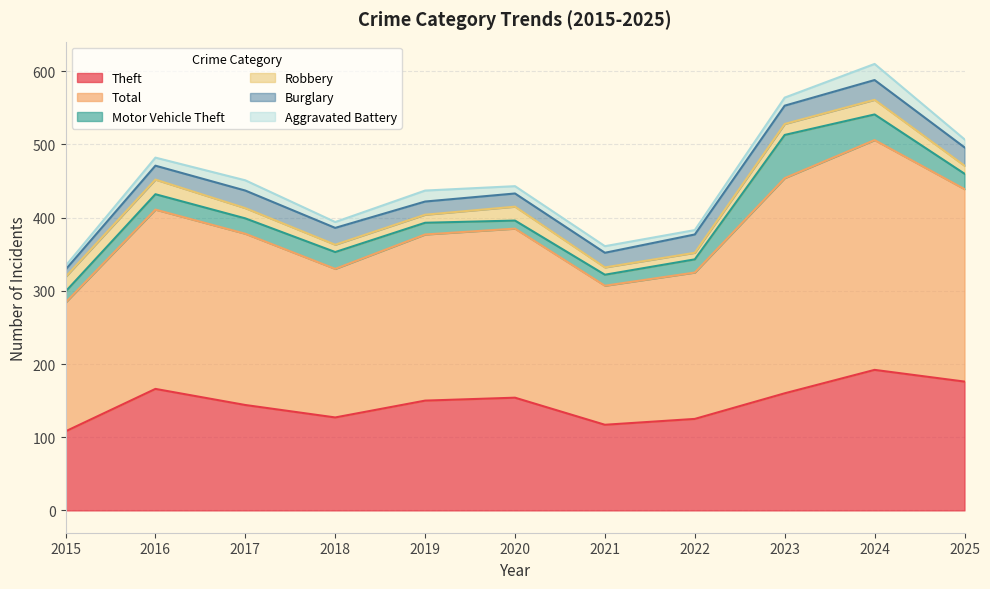

What is the value of the Burglary point at the 9th from the left?

25